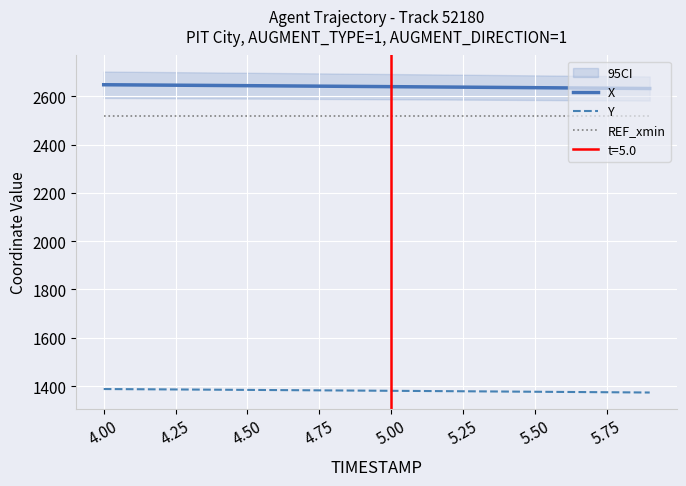

True or false: Y and X cross at least once.

False